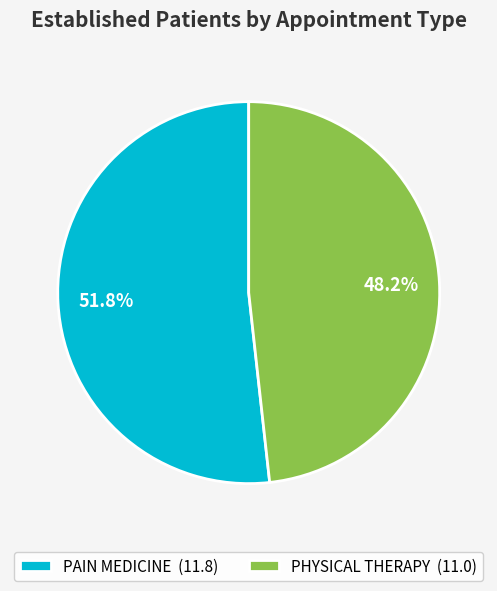

Approximately how many times larger is the value at PHYSICAL THERAPY compared to PAIN MEDICINE?

0.9